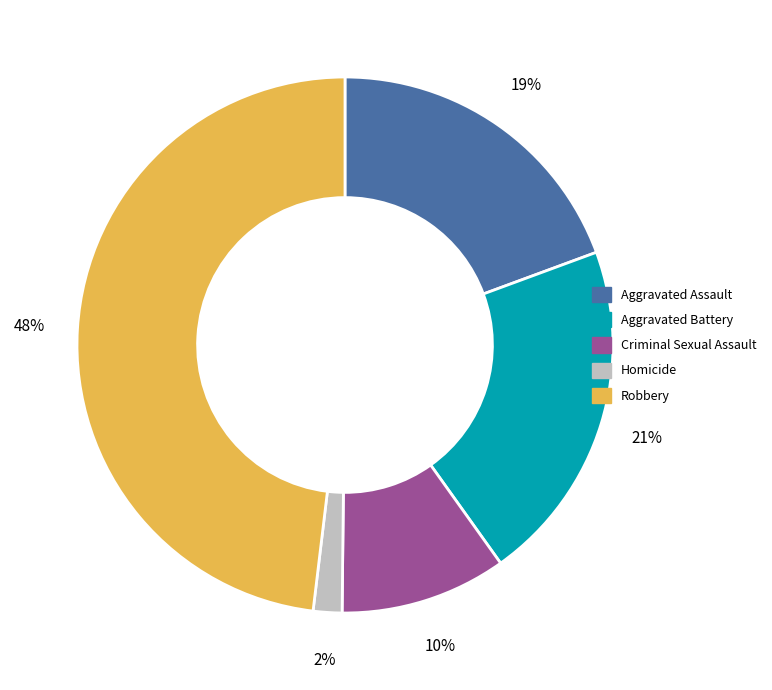

The Criminal Sexual Assault slice represents 10% of the pie. True or false?

True